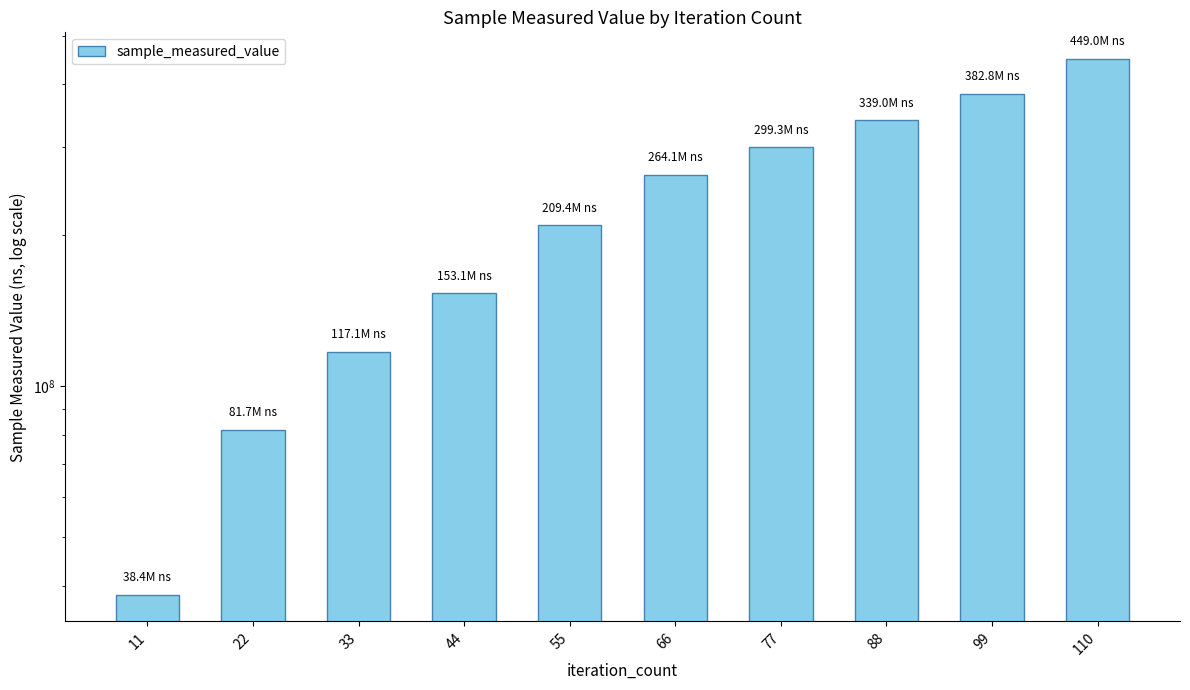

What is the greatest value displayed?

448976991